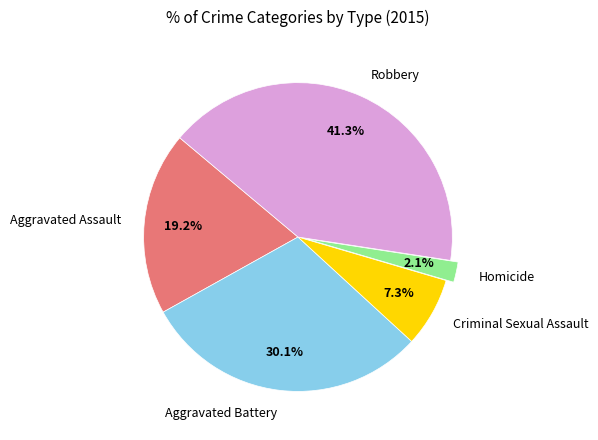

What percentage is the Aggravated Battery slice, to the nearest percent?

30%